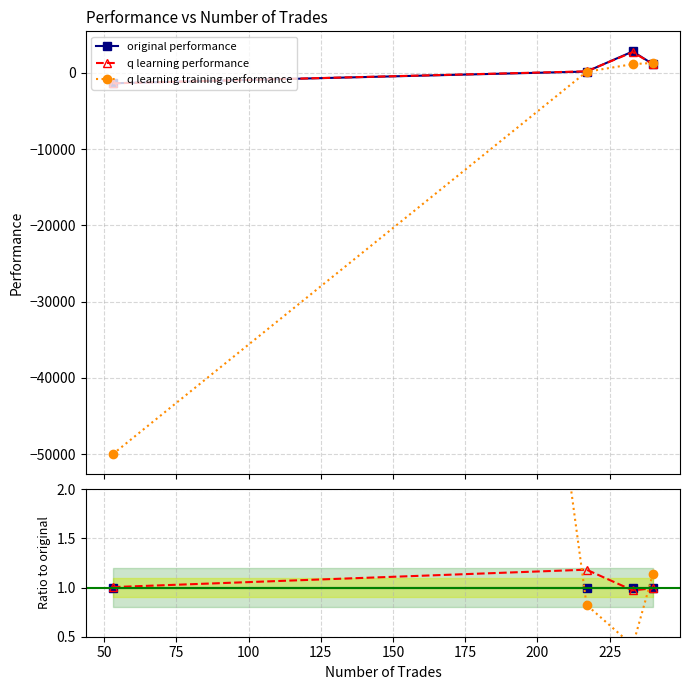

How many data points in q learning performance are above 1?

2